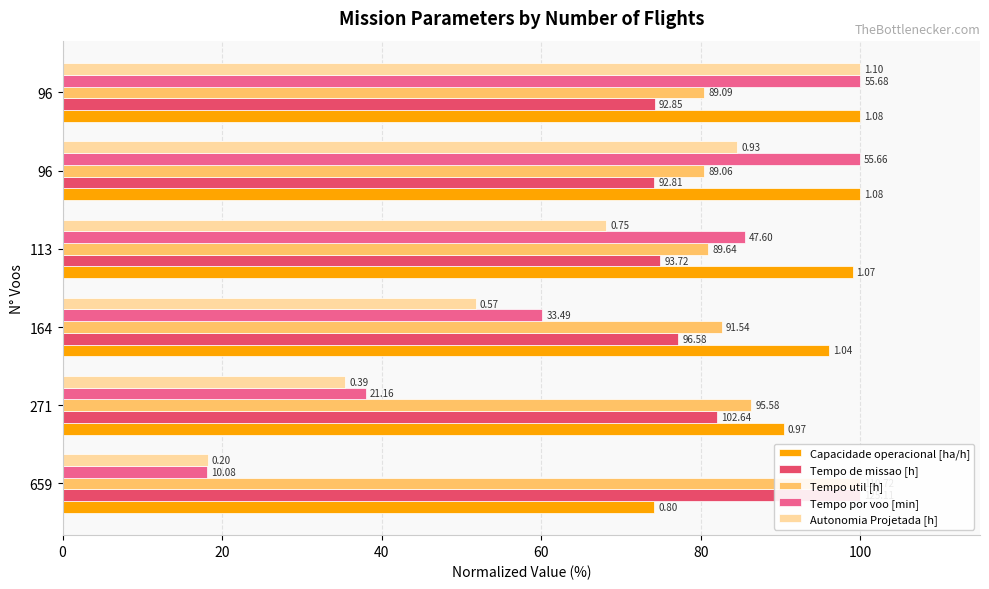

At how many categories does at least one series exceed 31?

6